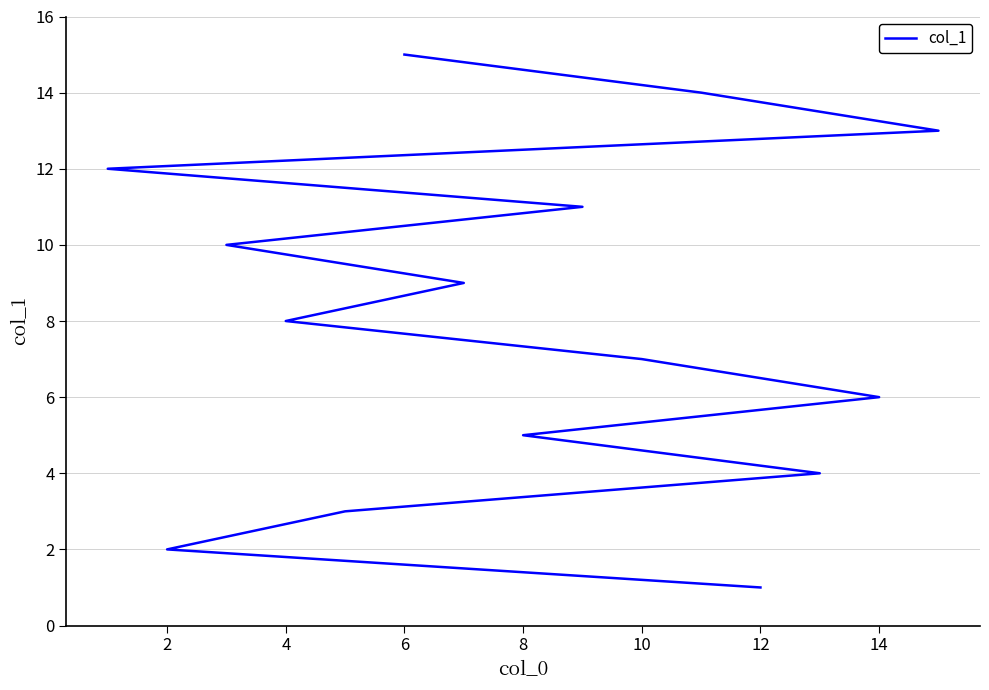

Does the chart have visible grid lines?

Yes